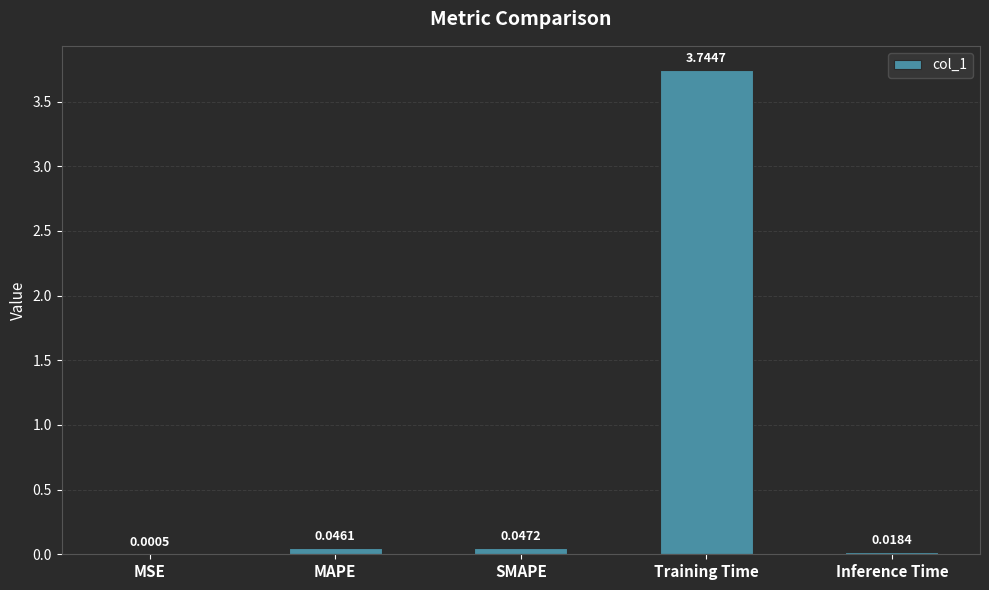

What is the change in value from MSE to Training Time?

+3.7